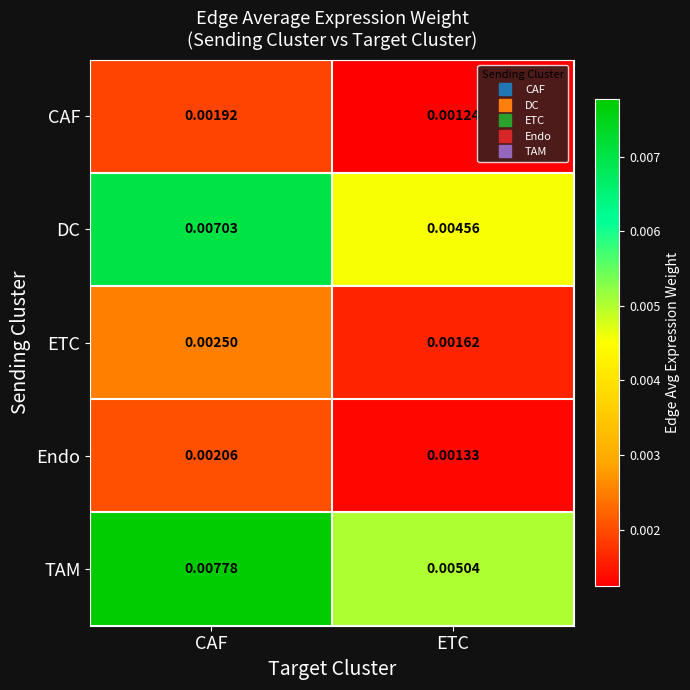

Which series changed the most between CAF and ETC?

TAM